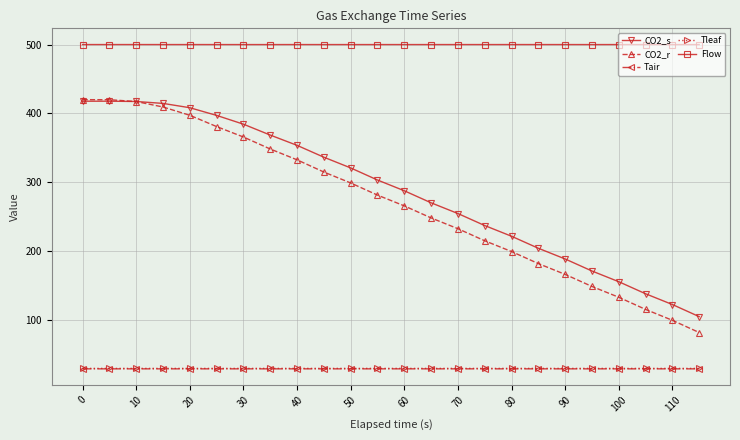

True or false: CO2_r and Tair intersect in this chart.

False